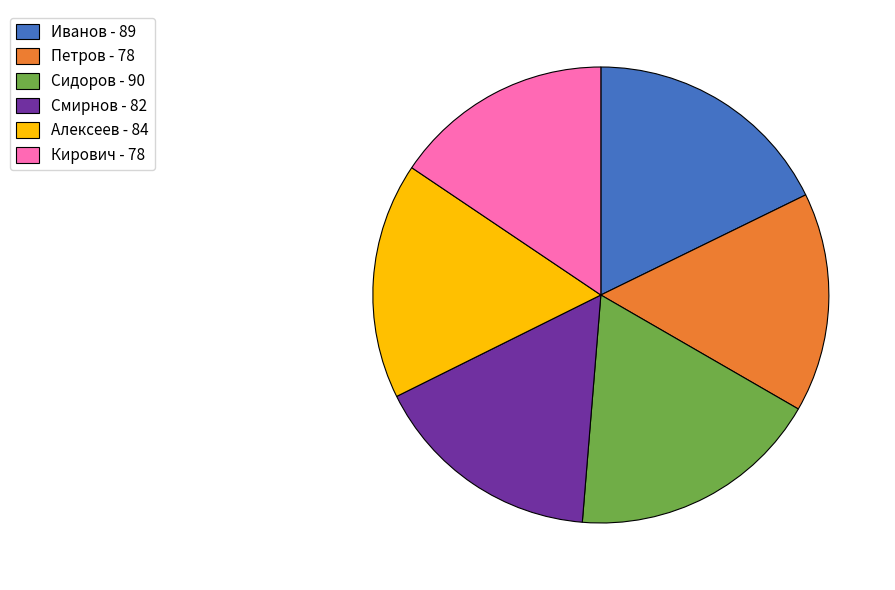

True or false: Сидоров - 90 accounts for 18% of the total.

True